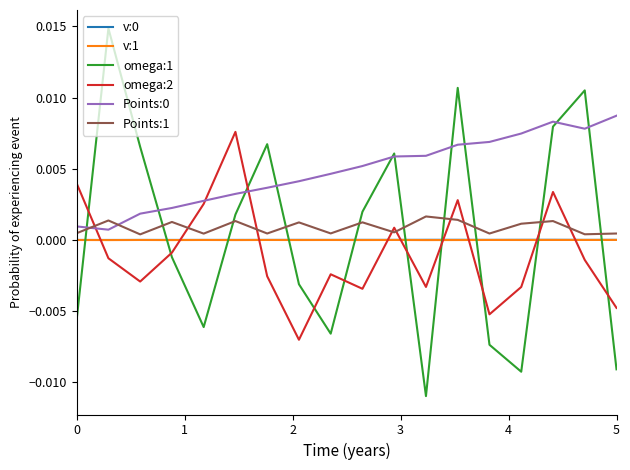

True or false: v:0 and Points:0 intersect in this chart.

False